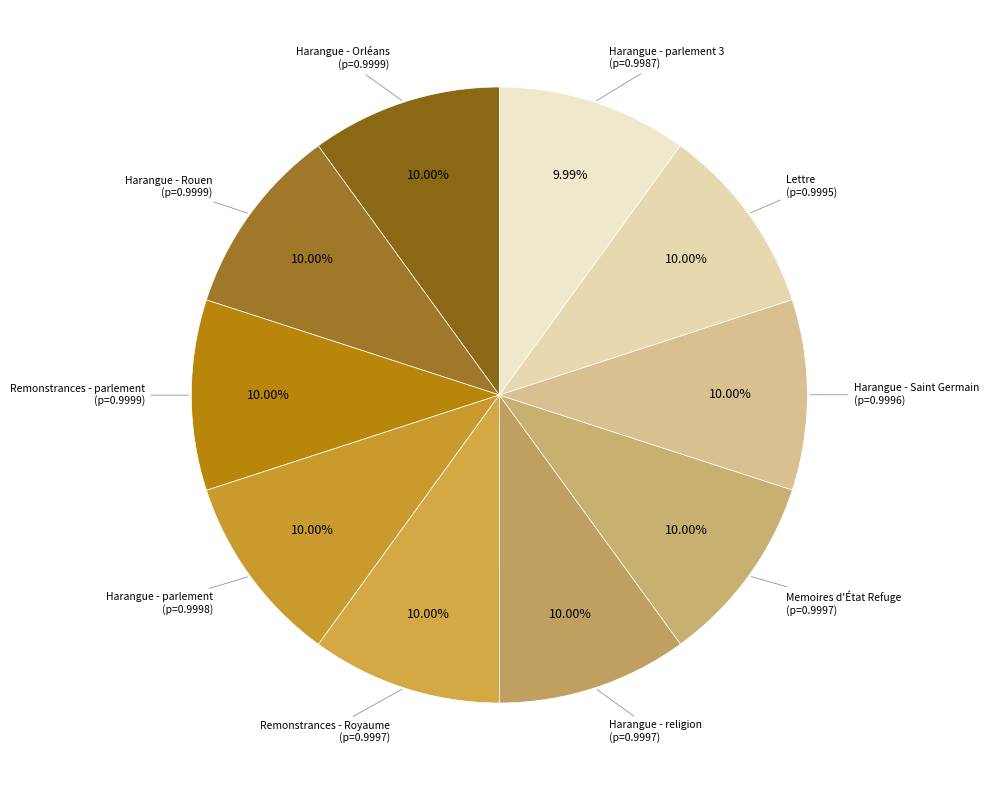

To the nearest percent, what is the average slice percentage?

10%